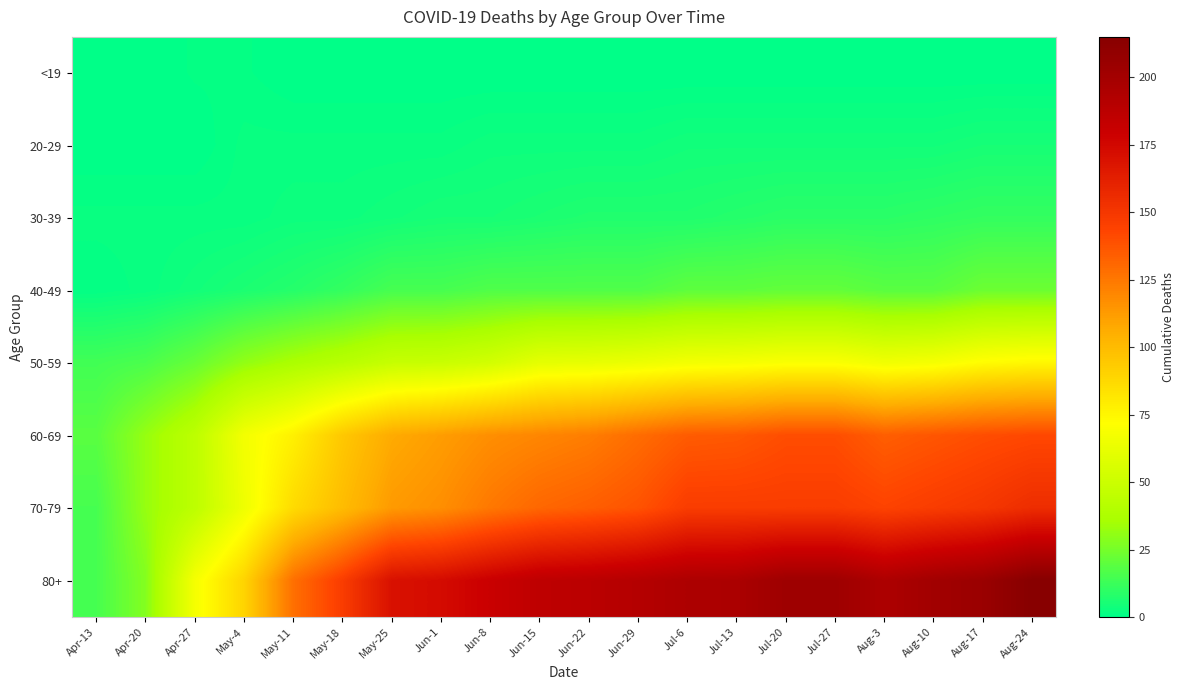

Count the number of data series in this chart.

8